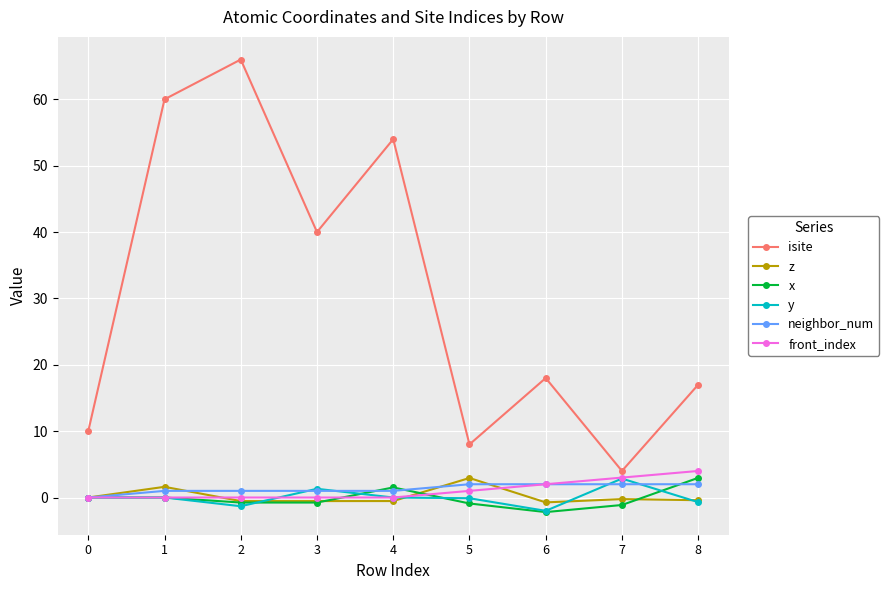

Which series has the widest spread of values?

isite